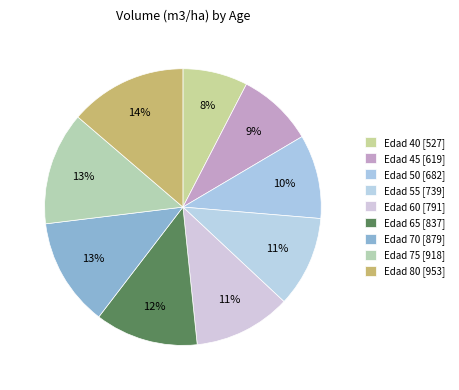

True or false: Edad 70 accounts for 1% of the total.

False